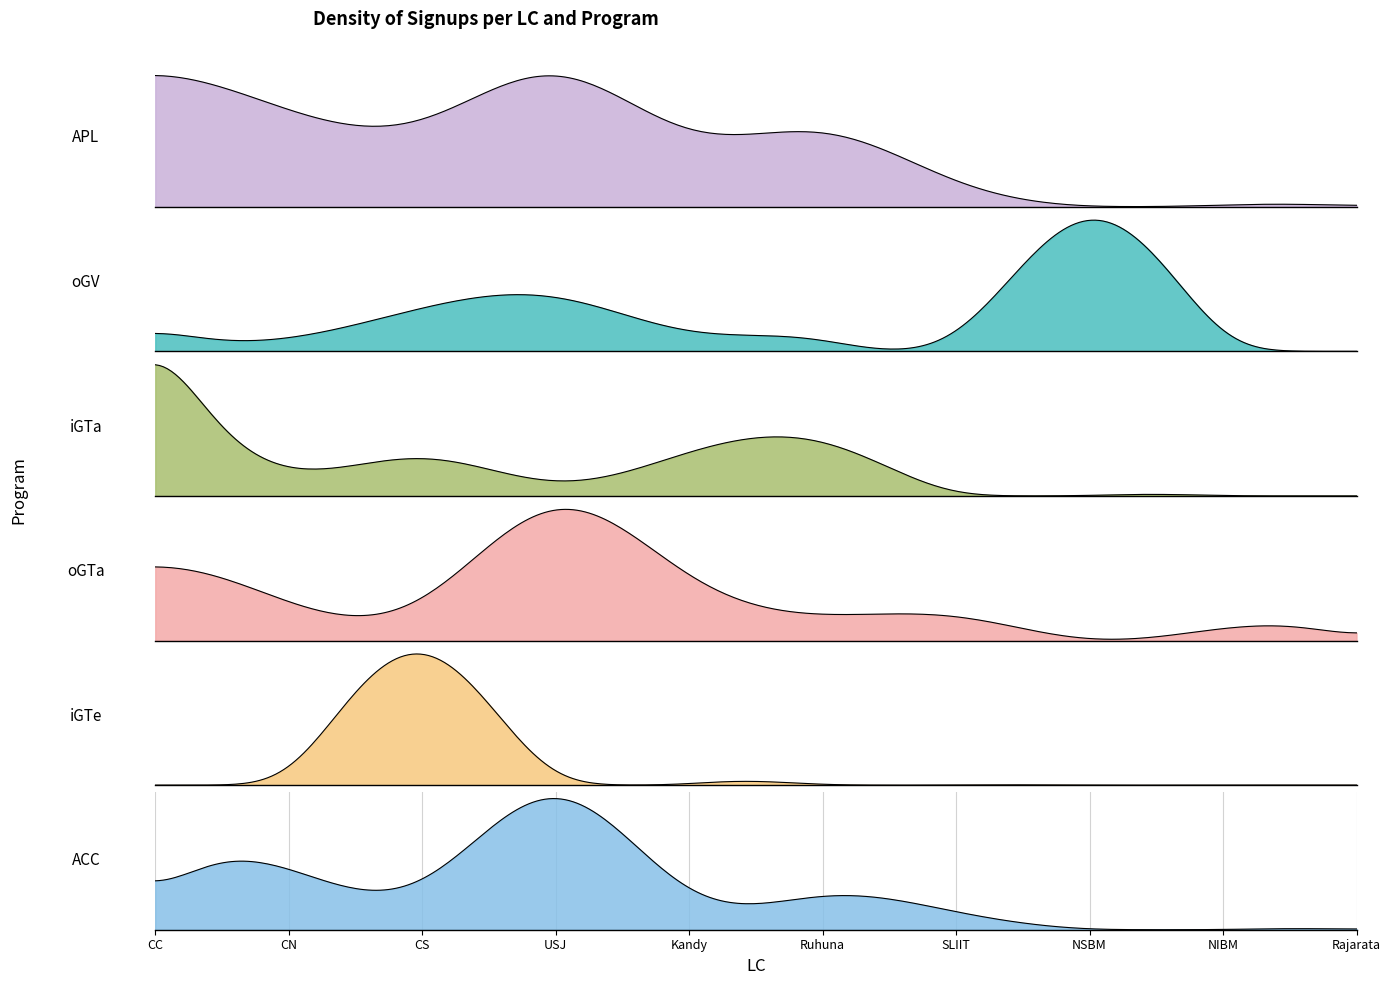

Reading left to right, extract all data points from this chart.

APL: CC=77	CN=55	CS=48	USJ=78	Kandy=42	Ruhuna=44	SLIIT=14	NSBM=0	NIBM=1	Rajarata=0
oGV: CC=4	CN=2	CS=7	USJ=9	Kandy=3	Ruhuna=2	SLIIT=2	NSBM=23	NIBM=1	Rajarata=0
iGTa: CC=45	CN=6	CS=10	USJ=3	Kandy=11	Ruhuna=14	SLIIT=0	NSBM=0	NIBM=0	Rajarata=0
oGTa: CC=6	CN=3	CS=3	USJ=11	Kandy=5	Ruhuna=2	SLIIT=2	NSBM=0	NIBM=1	Rajarata=0
iGTe: CC=0	CN=0	CS=4	USJ=0	Kandy=0	Ruhuna=0	SLIIT=0	NSBM=0	NIBM=0	Rajarata=0
ACC: CC=3	CN=7	CS=5	USJ=16	Kandy=4	Ruhuna=4	SLIIT=2	NSBM=0	NIBM=0	Rajarata=0